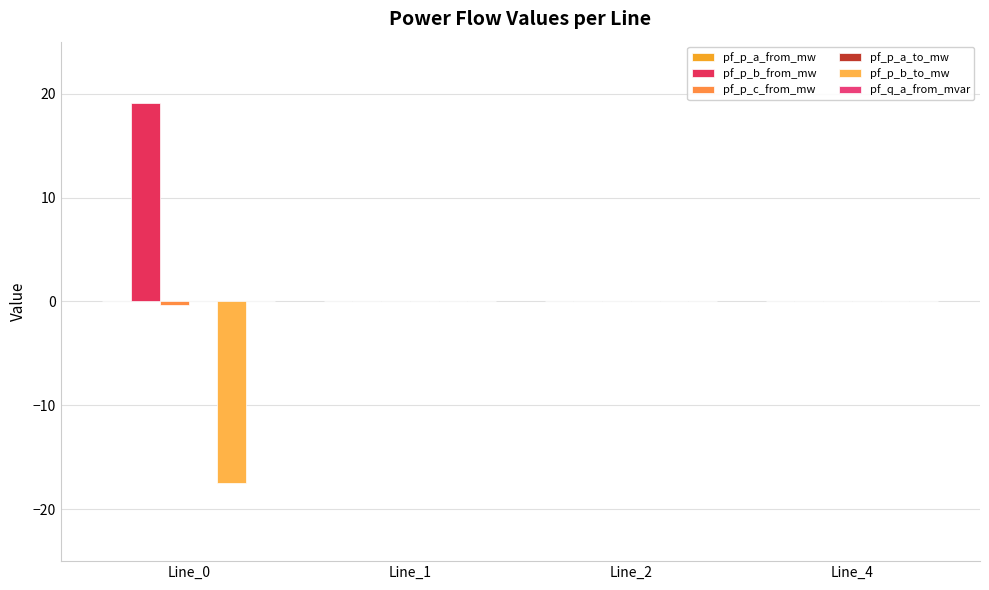

How many categories are shown in the chart?

4